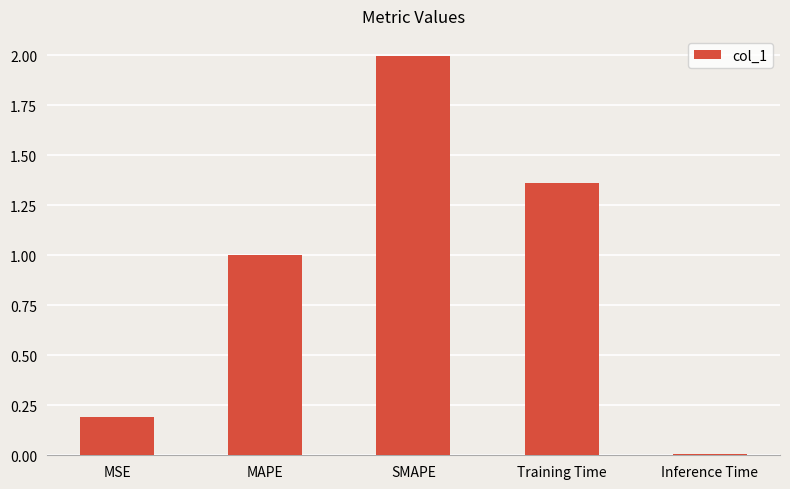

How many data points does each series have?

5